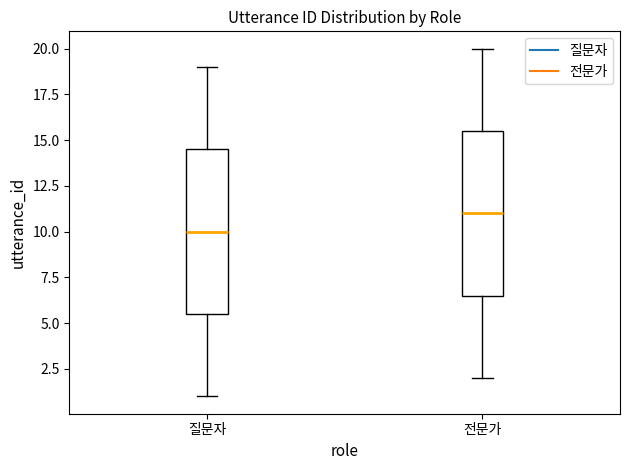

Where does the lower whisker of the box for 전문가 end on the y-axis? The values are not printed on the chart, so give them approximately, as read against the axis.

2.0